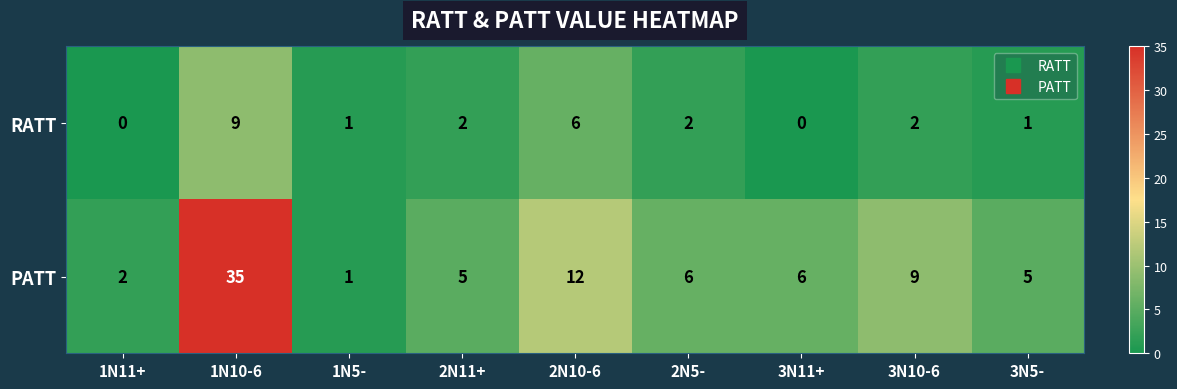

The PATT series shows 35 at 1N10-6. True or false?

True